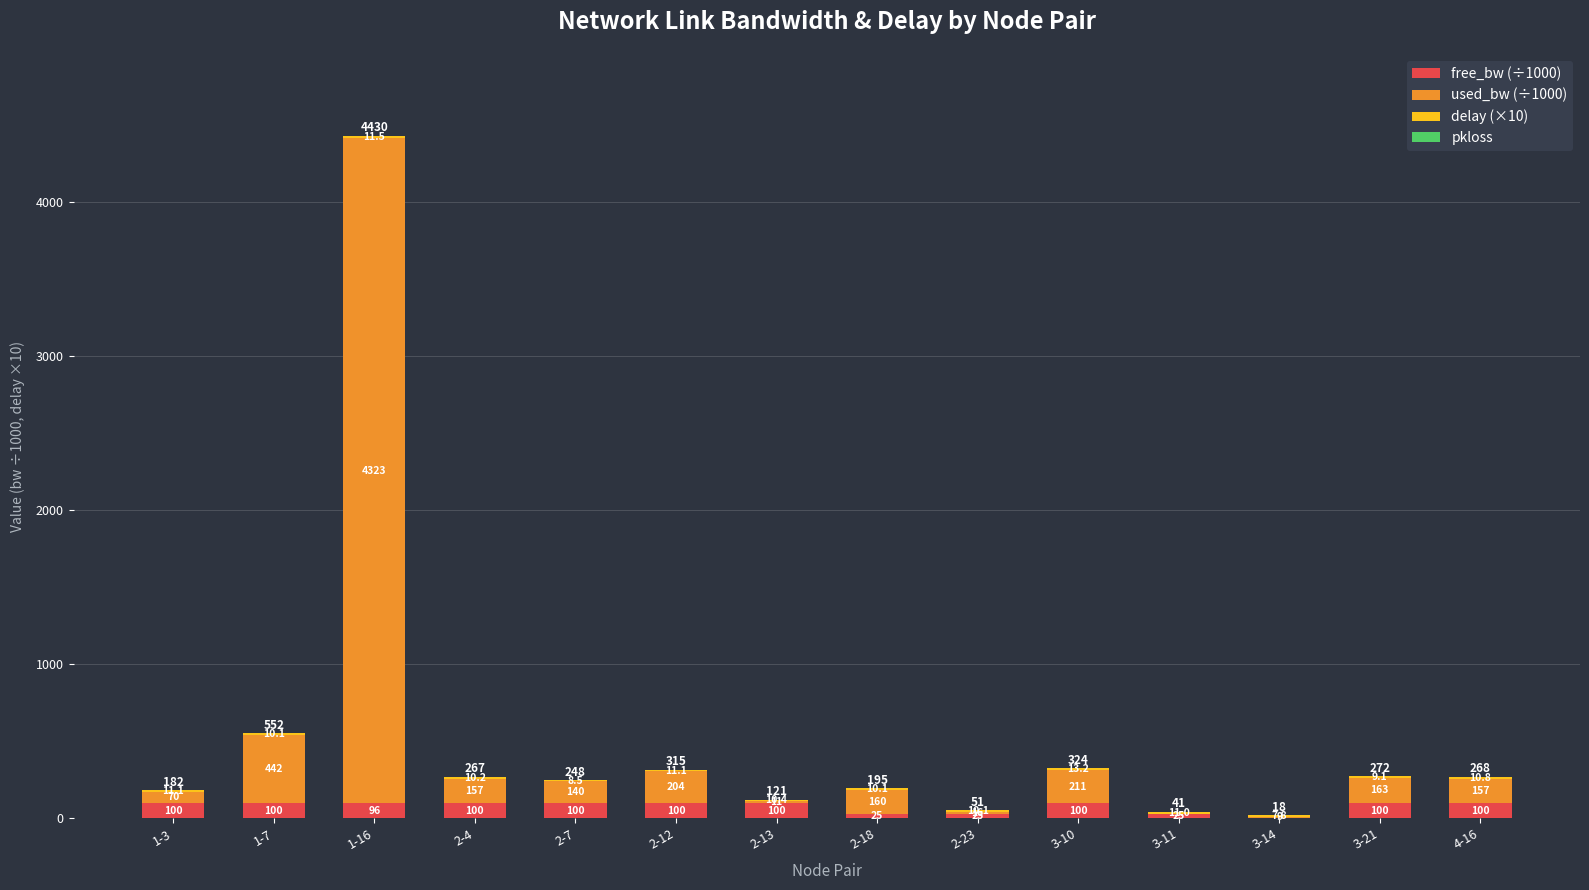

What is the total value across all series at 2-23?

50.7